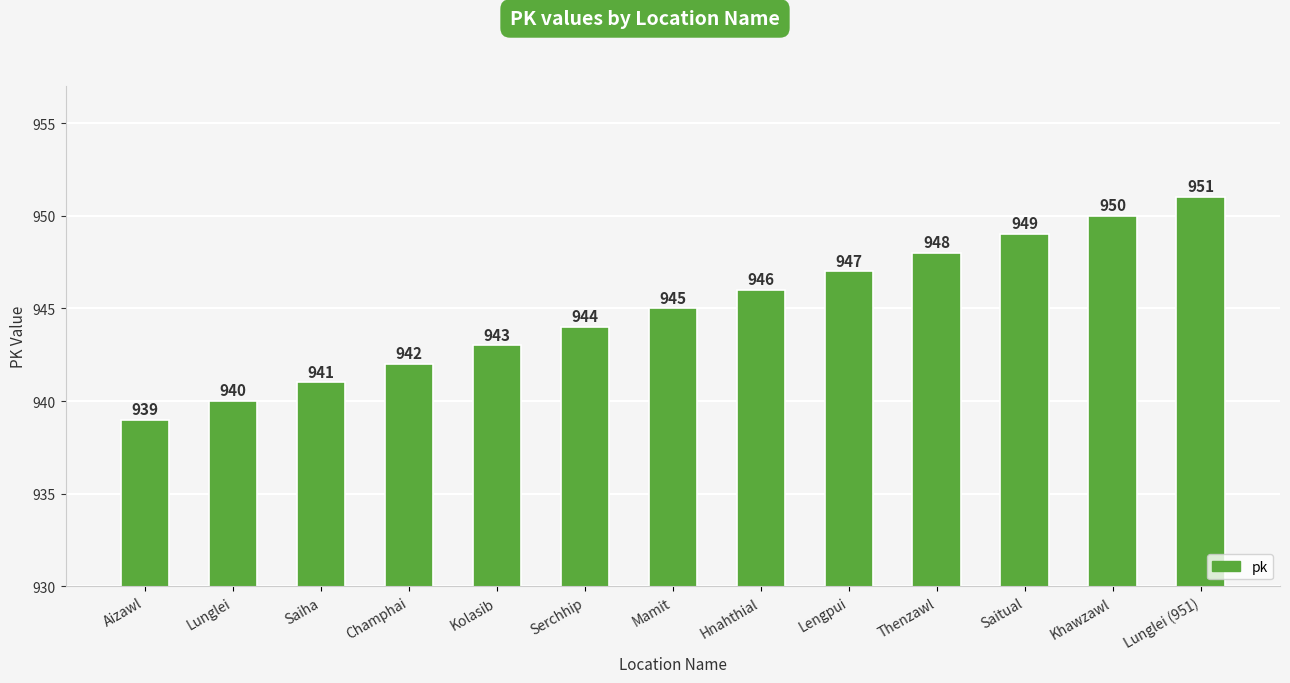

What is the change in value from Hnahthial to Khawzawl?

+4